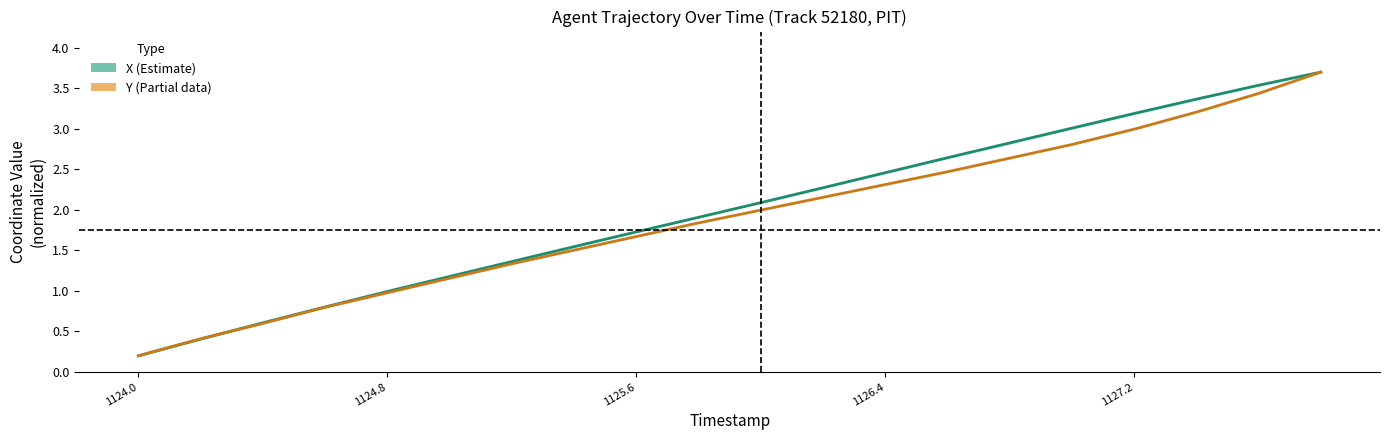

True or false: X (center) has more than 1 points higher than both neighbors.

False